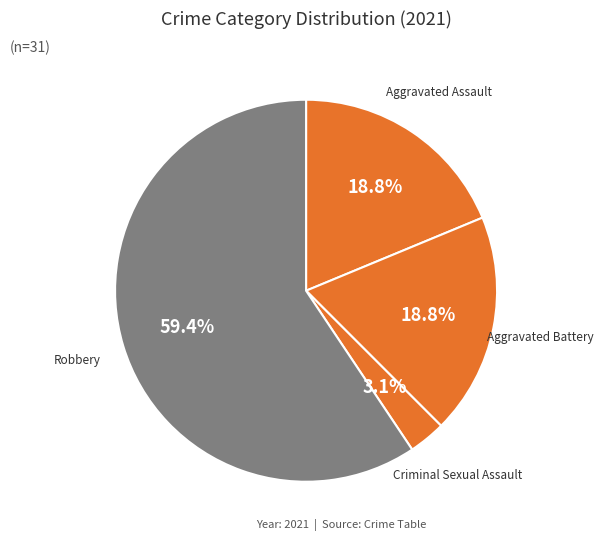

To the nearest percent, what percentage of the pie is Aggravated Assault?

19%